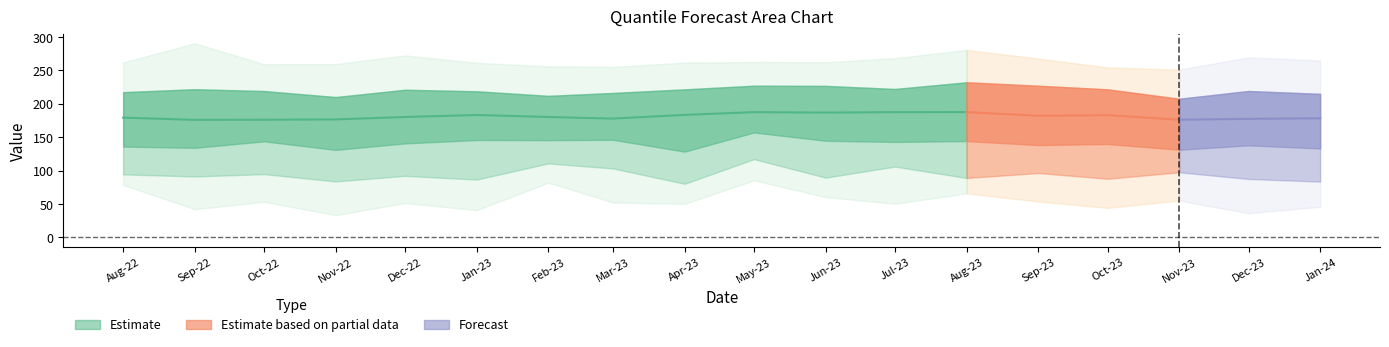

True or false: q_0.9 and q_0.5 intersect in this chart.

False